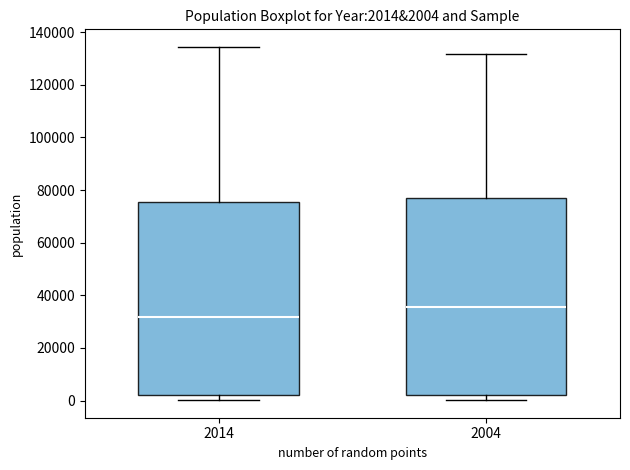

Which box has the lowest median line?

2014